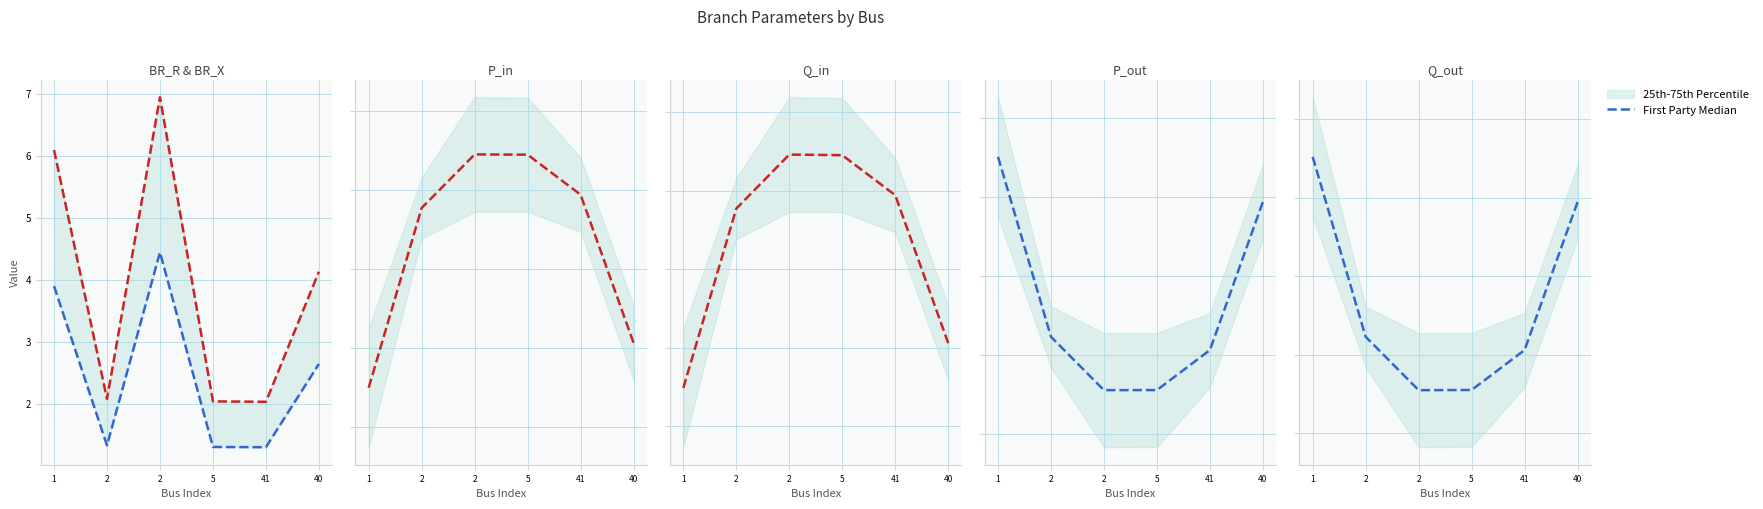

The First Party Median series shows -0.0 at 5. True or false?

False